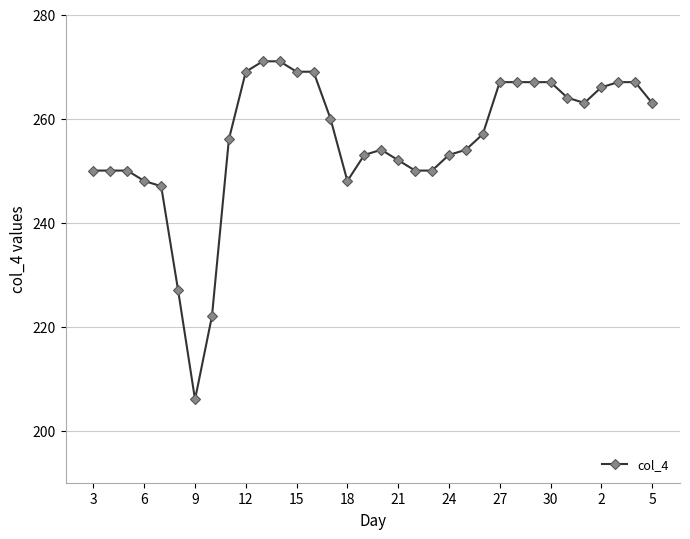

What is the maximum value shown in the chart?

271